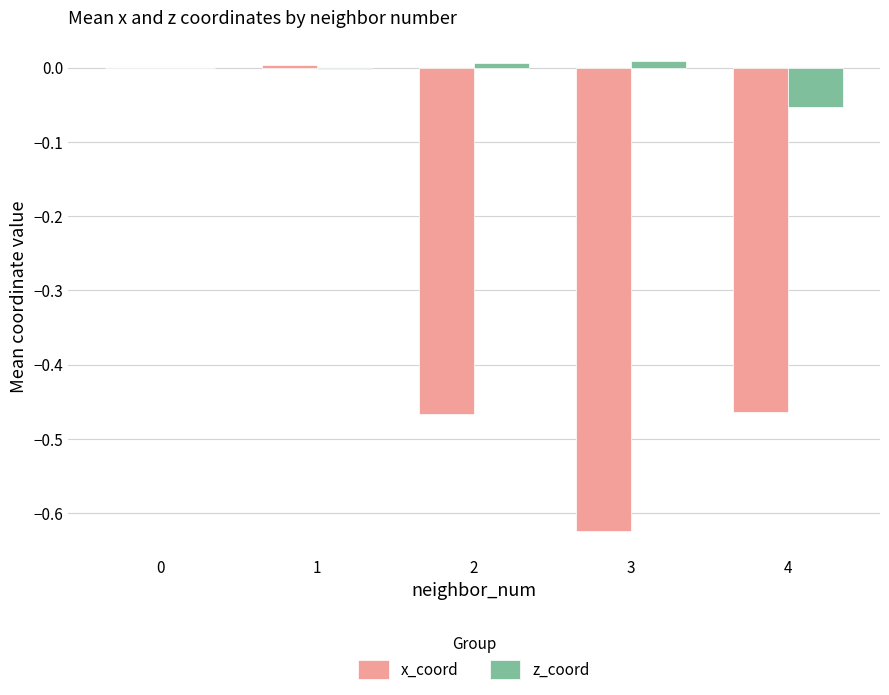

The value of z_coord at 1 is -0.0. True or false?

True